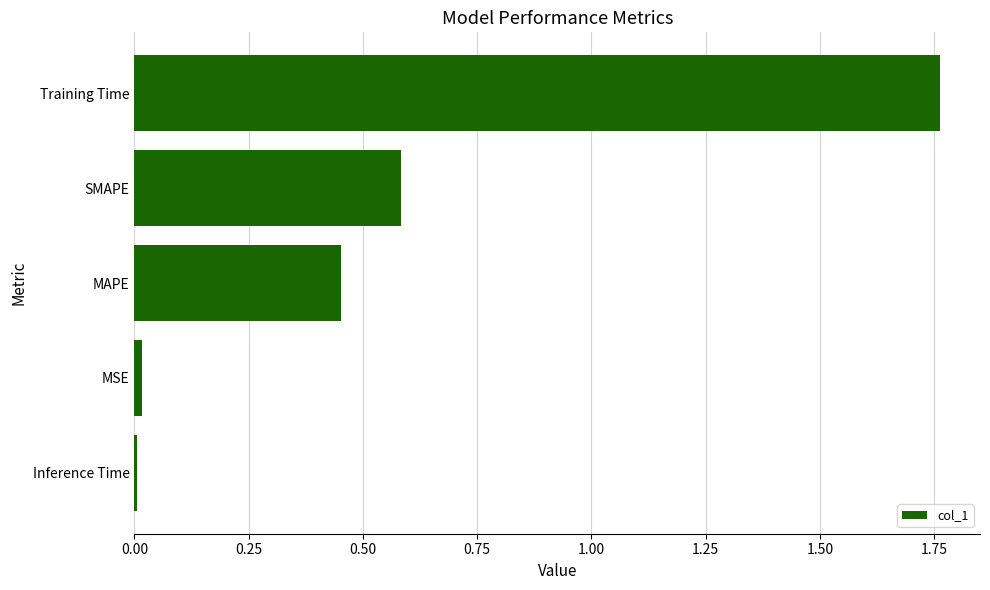

Which has a higher value, MSE or SMAPE?

SMAPE